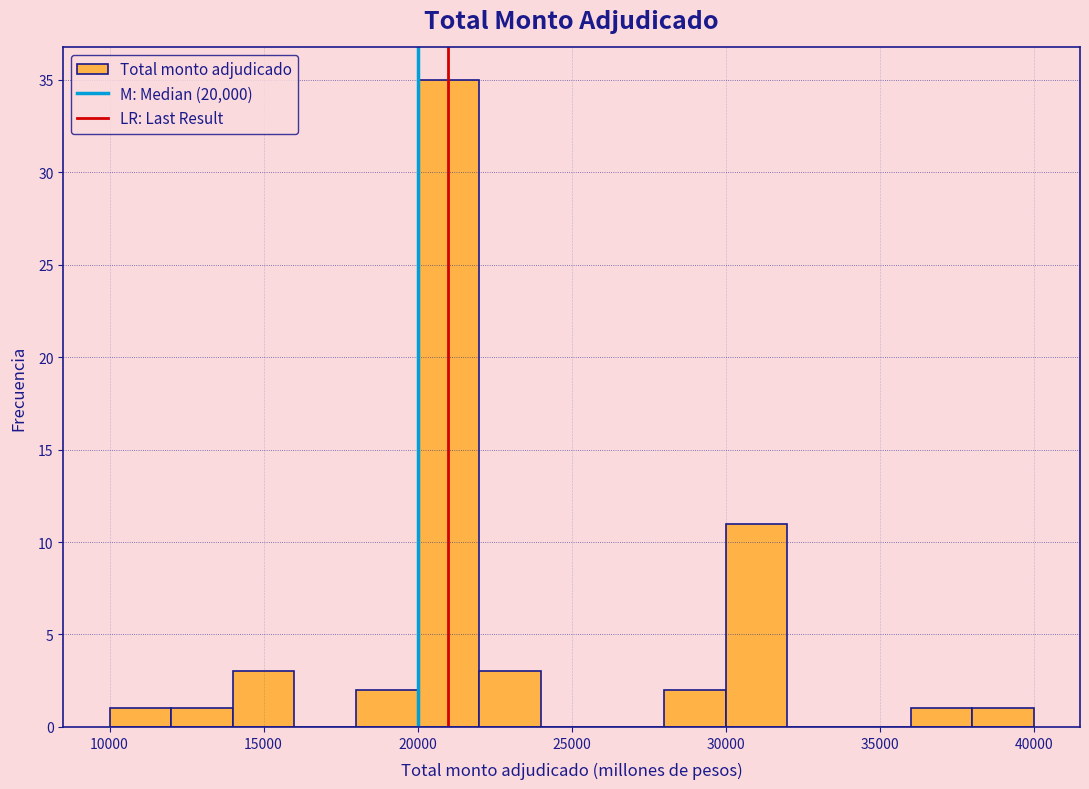

What is the height of the bar covering 10000 to 12000 on the x-axis? The values are not printed on the chart, so give them approximately, as read against the axis.

1